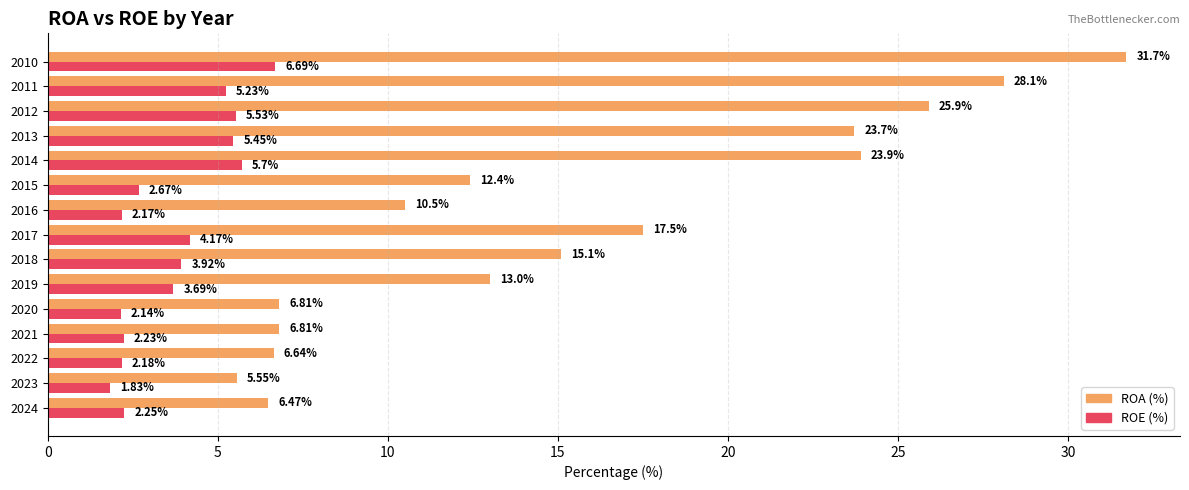

What is the difference between the highest and lowest values at 2012?

20.4